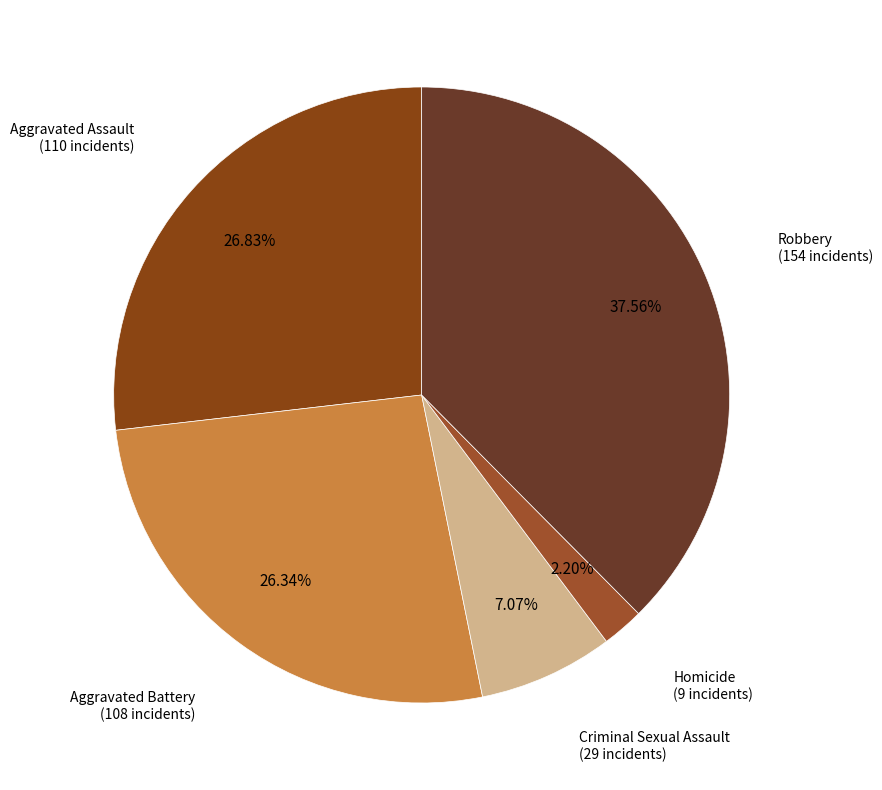

Count the number of slices in the pie.

5